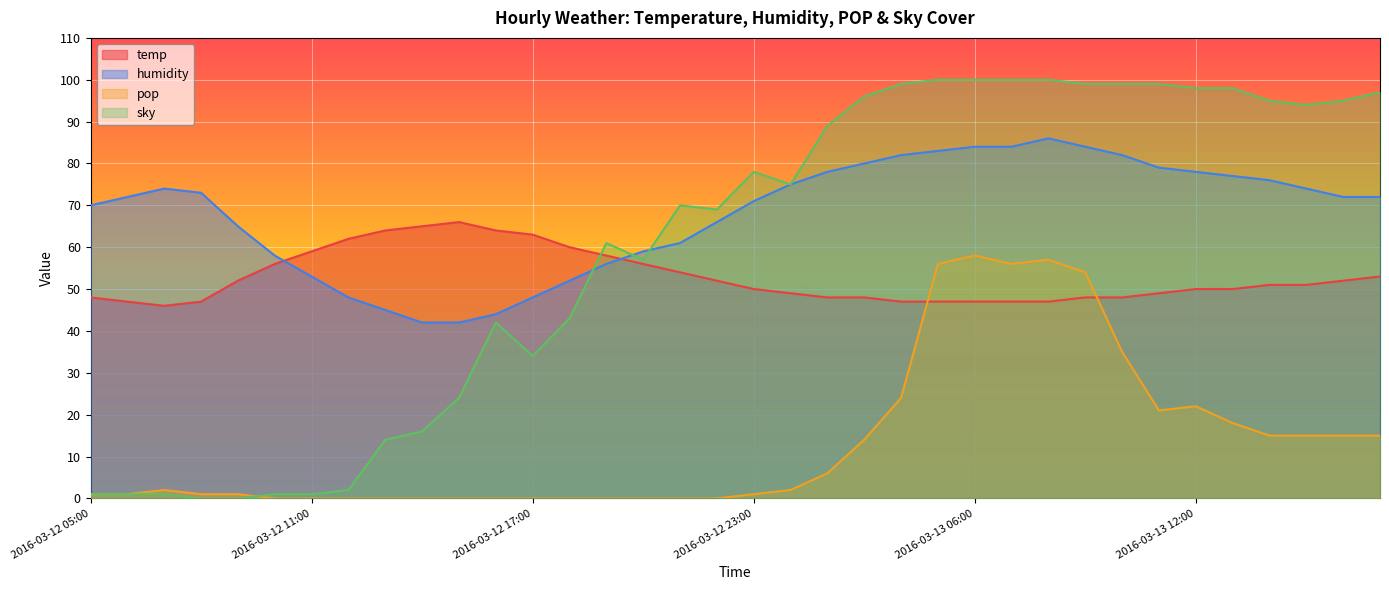

How many lines are shown in the chart?

4